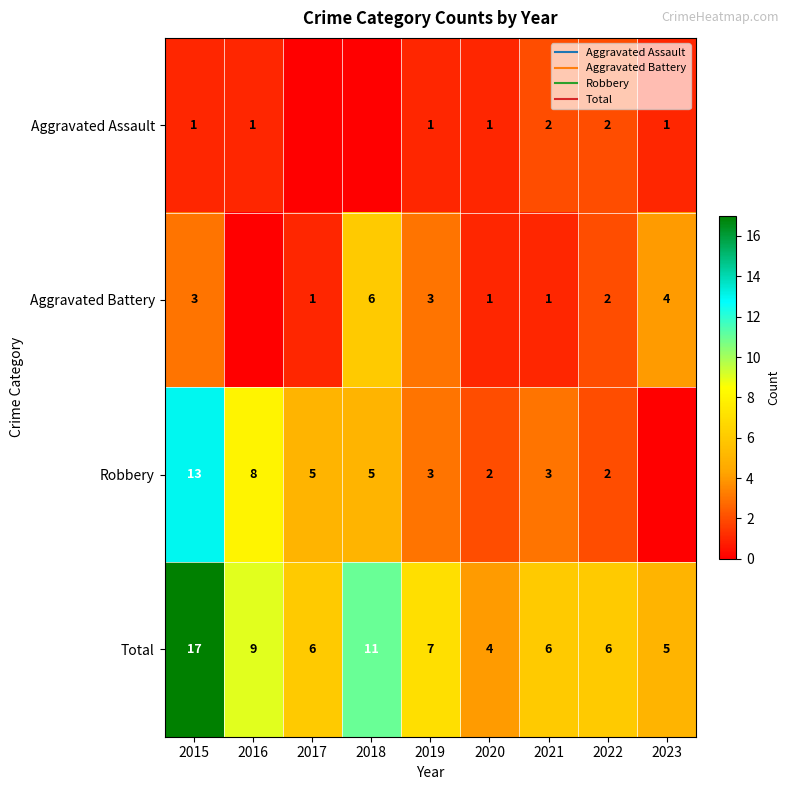

What is the spread (max minus min) of values at 2019?

6